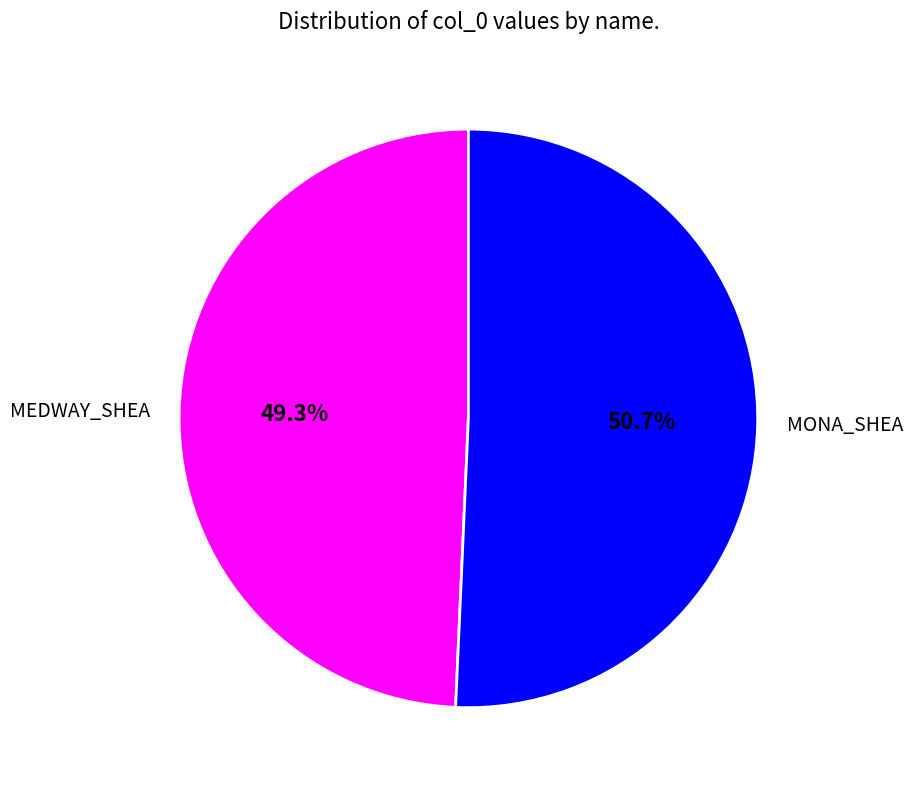

Which has a higher value, MONA_SHEA or MEDWAY_SHEA?

MONA_SHEA